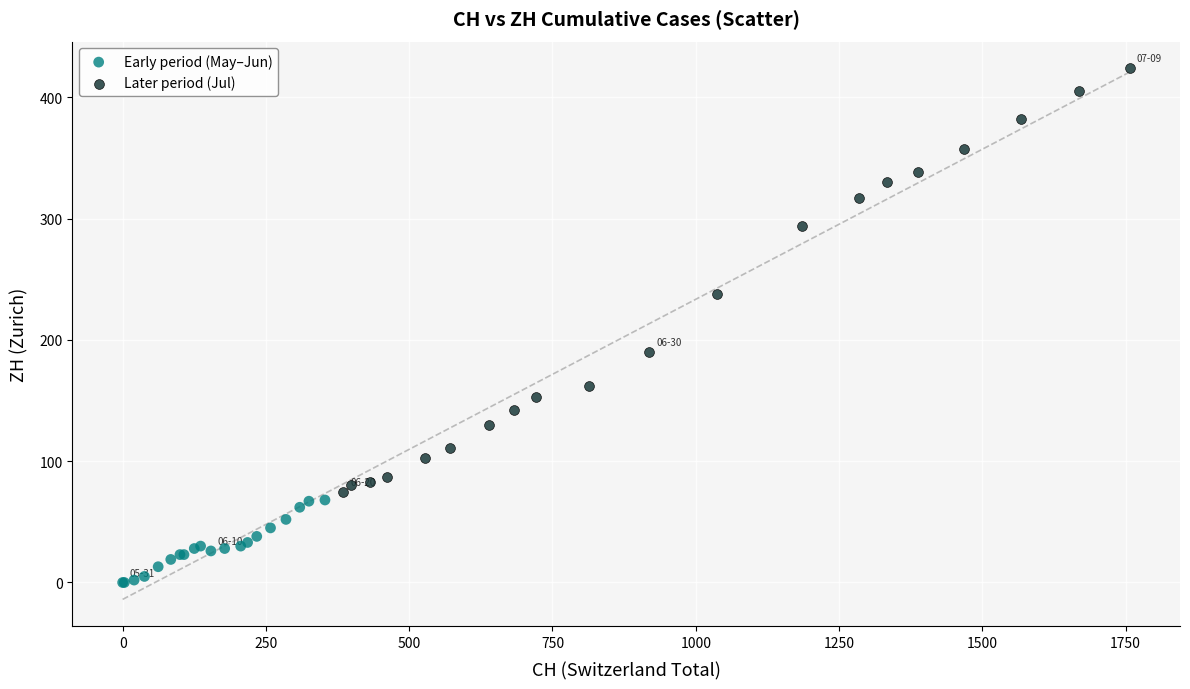

Which series reaches the minimum Y coordinate?

Early period (May–Jun)